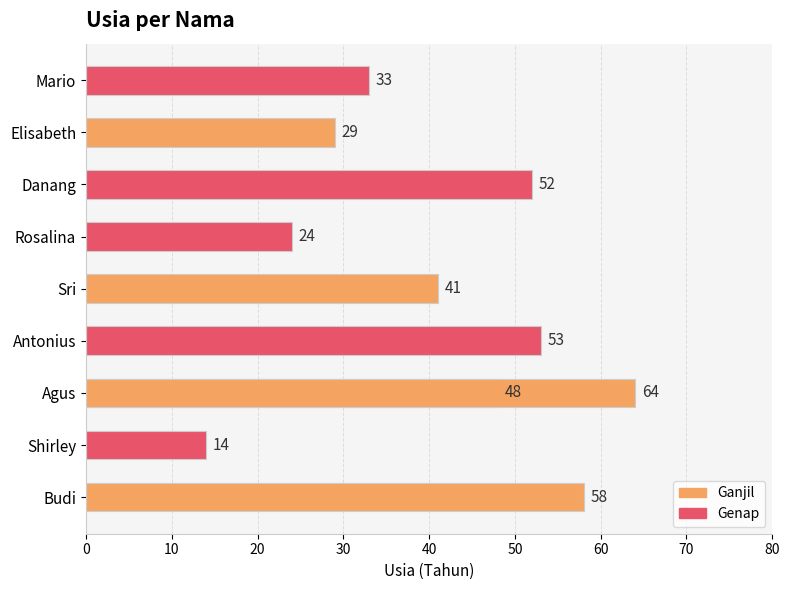

How many values exceed 48?

4